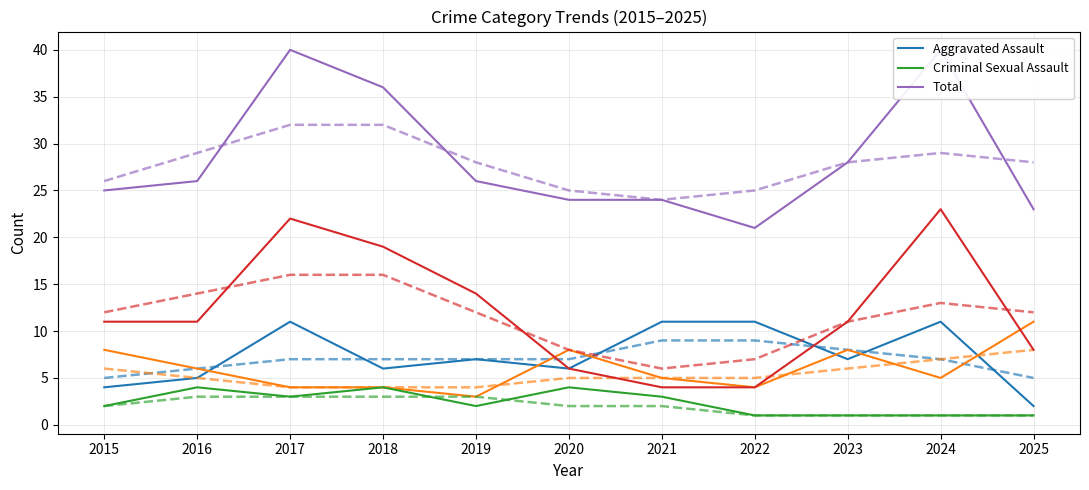

Between 2016 and 2024, which is larger?

2024